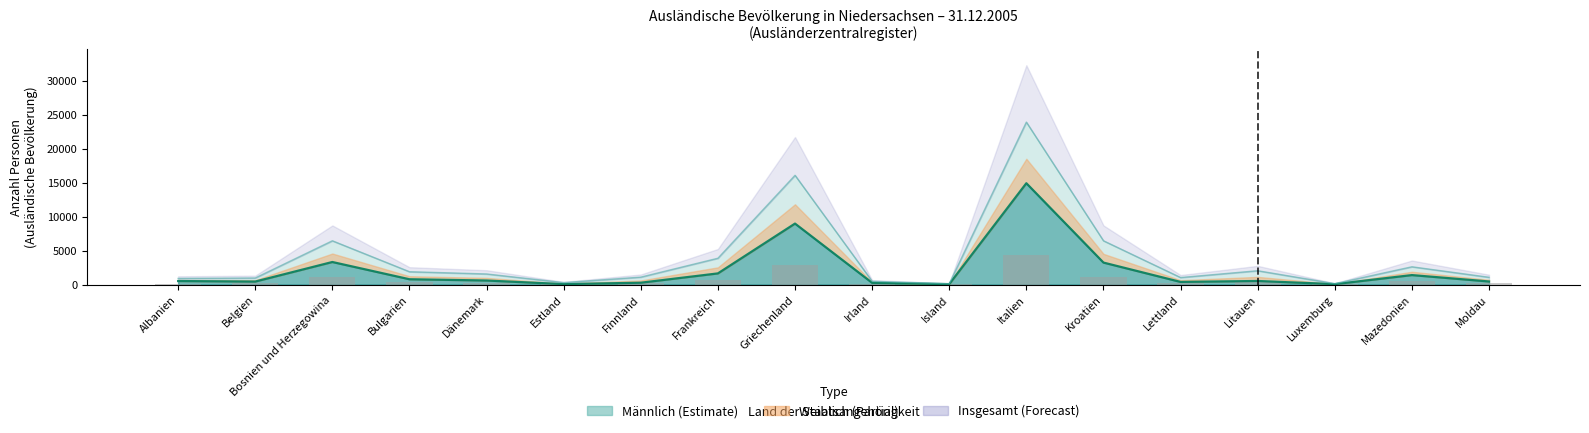

Which series has the largest total across all categories?

Insgesamt (line)